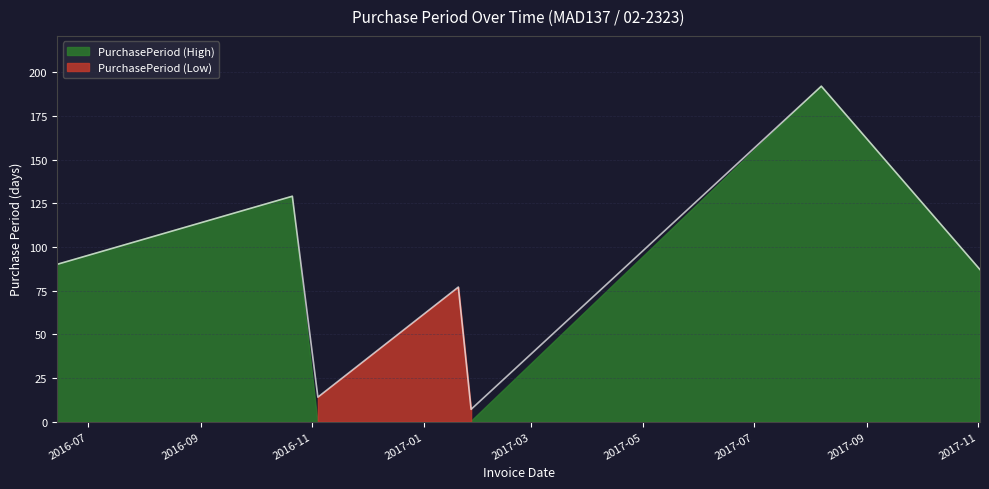

List the labels in order of value, smallest first.

2017-01-27, 2016-11-04, 2017-01-20, 2017-11-02, 2016-06-14, 2016-10-21, 2017-08-07